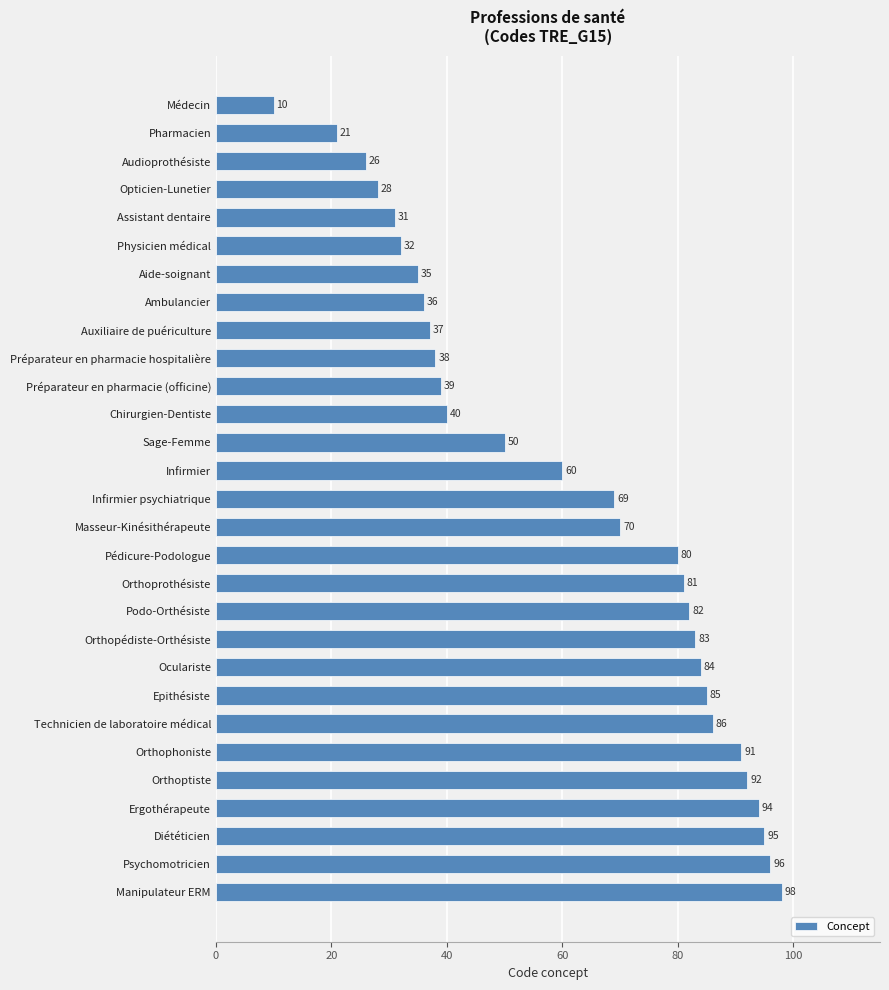

What is the difference between the maximum and minimum values?

88